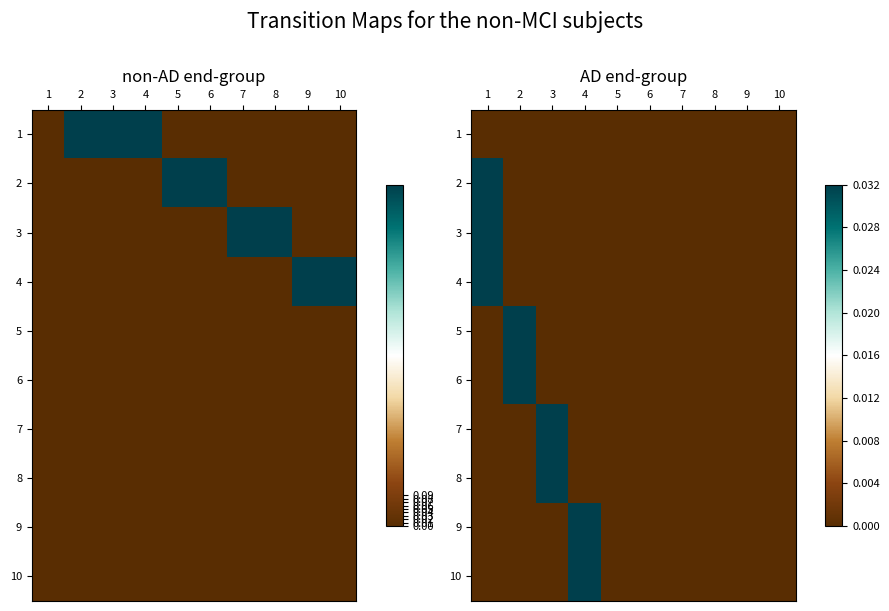

Which category has the highest value in the 5 series?

2